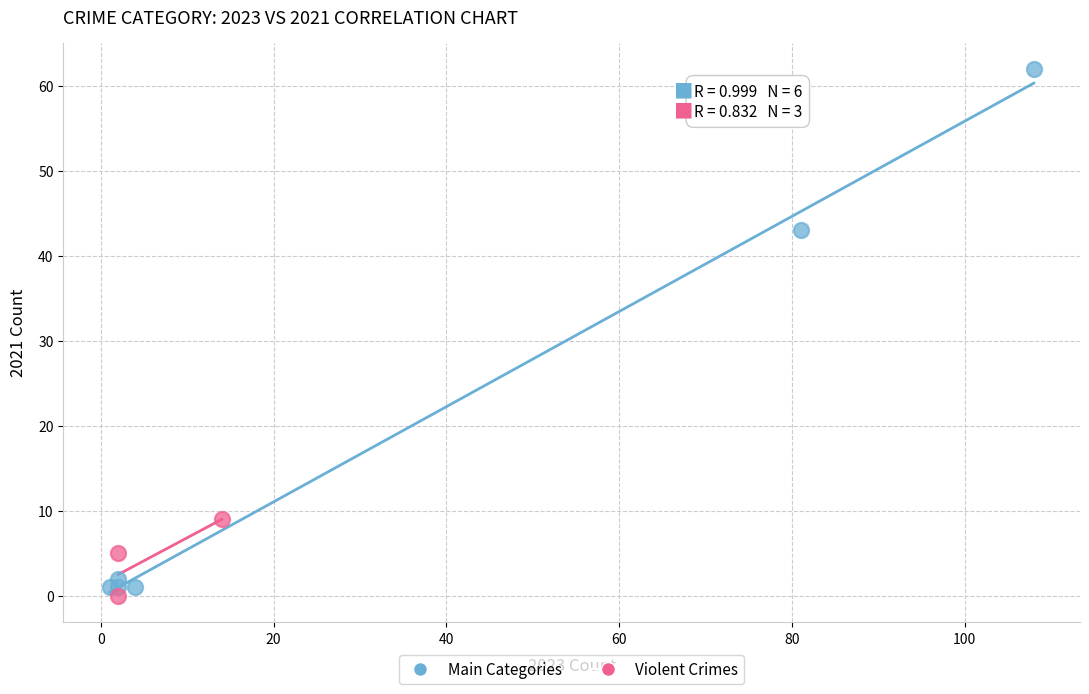

Which series has the widest spread of Y values?

Main Categories